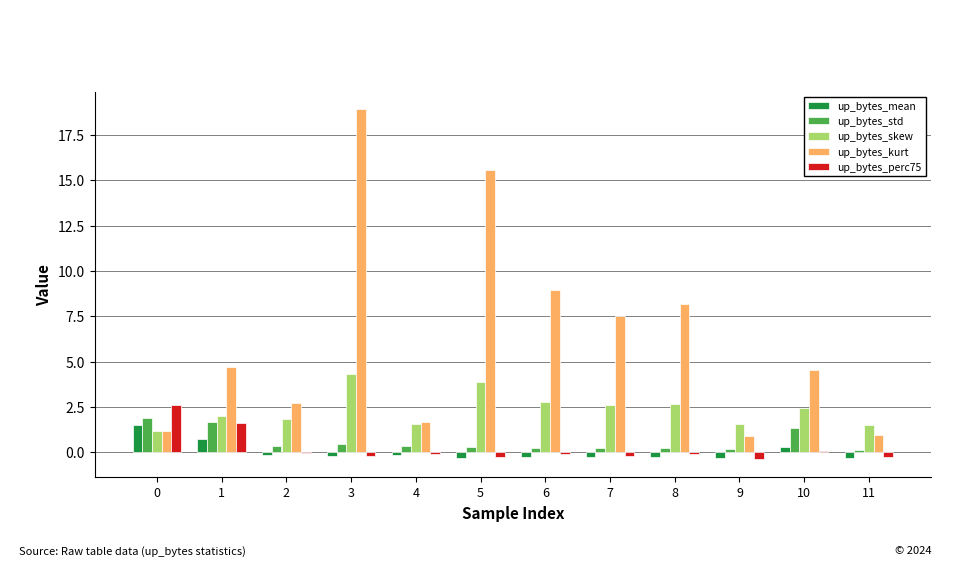

Which category has the highest value in the up_bytes_skew series?

3